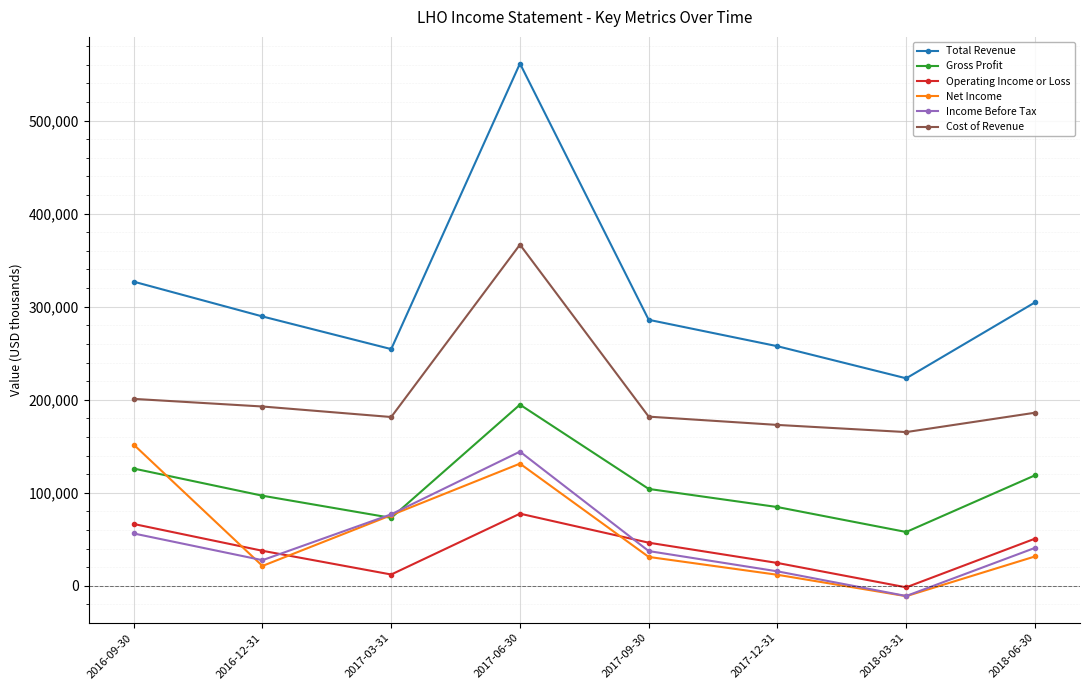

Which category has the lowest value in the Income Before Tax series?

2018-03-31